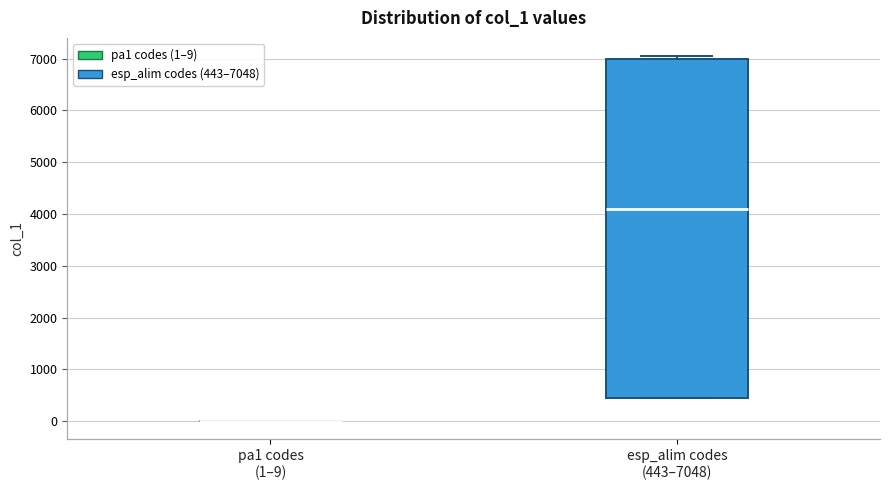

Which box is the tallest, from its lower edge to its upper edge?

esp_alim codes (443–7048)